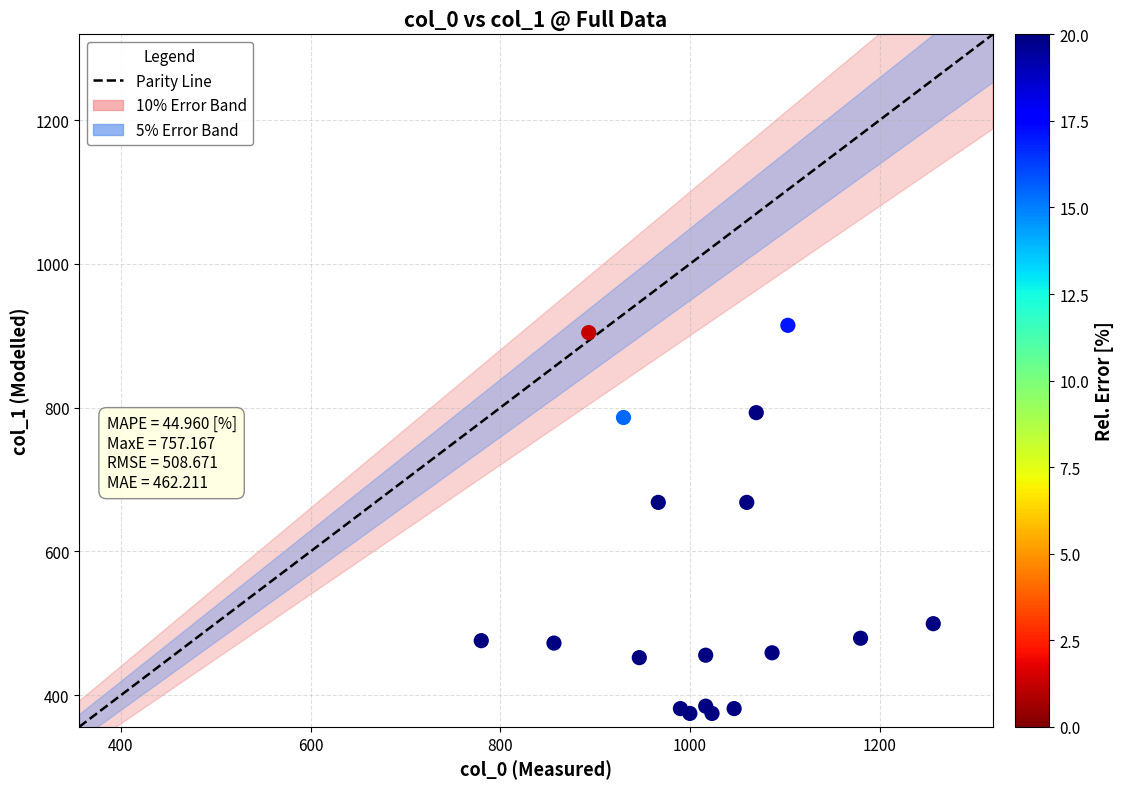

What is the range of Y values (max minus min)?

540.0